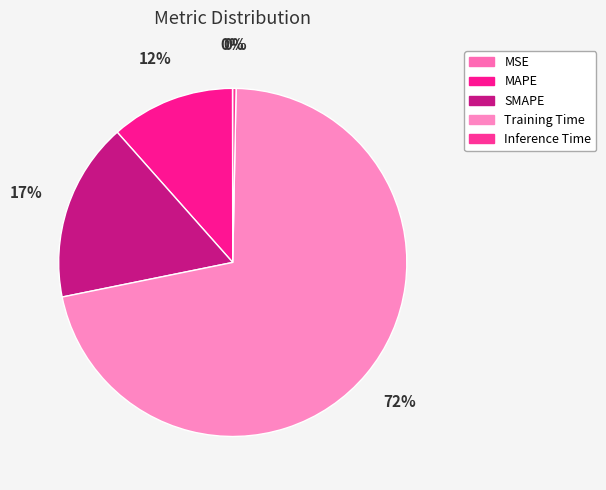

What is the smallest slice in the pie chart?

MSE